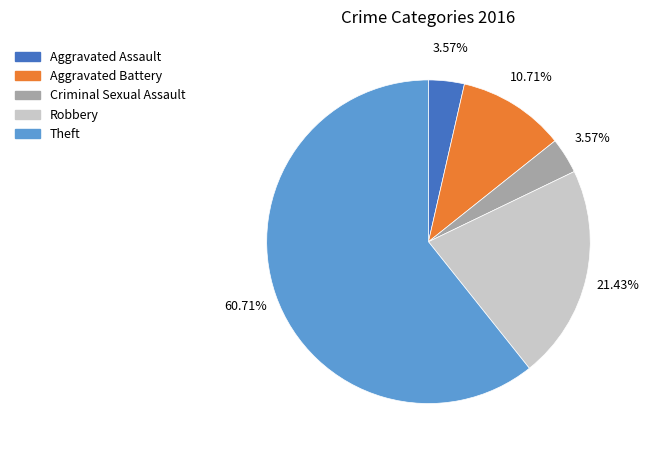

True or false: Aggravated Battery accounts for 11% of the total.

True